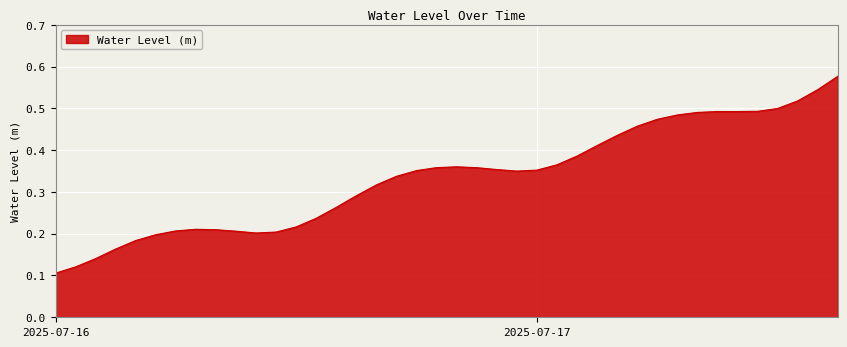

Which label corresponds to the smallest value in the chart?

2025-07-16